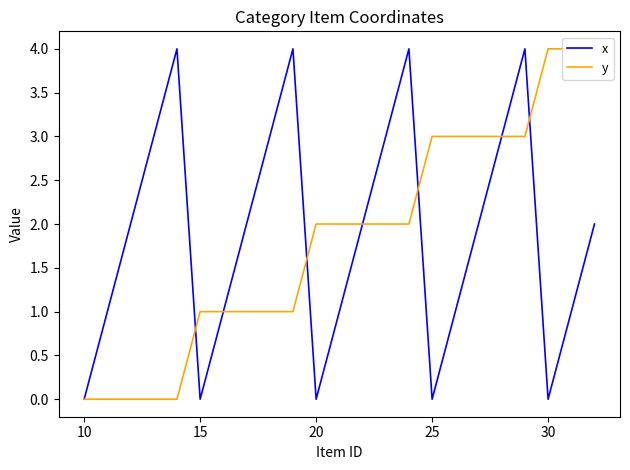

What are all the series names shown in the legend?

x, y